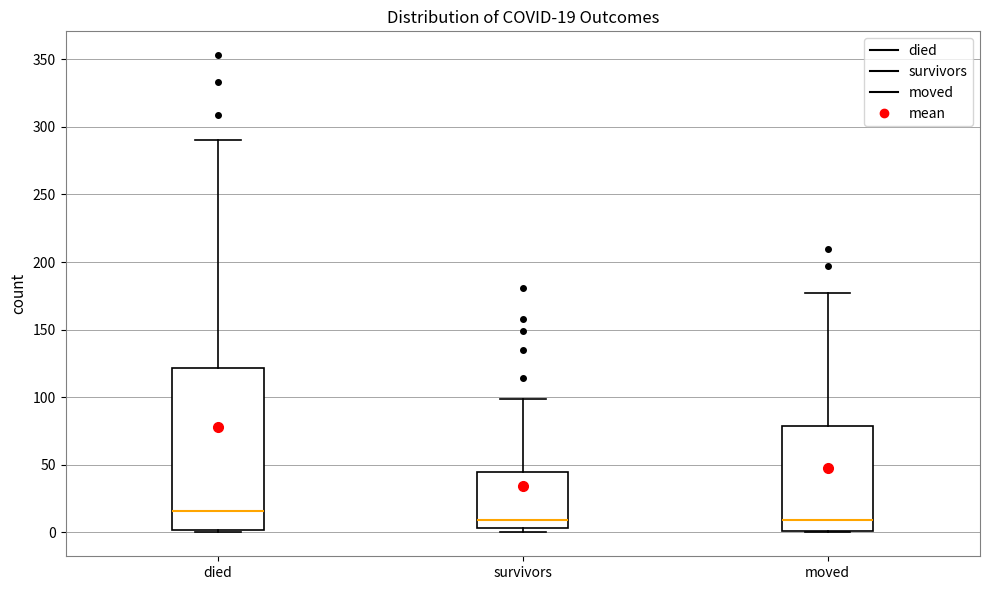

Which box is the tallest, from its lower edge to its upper edge?

died